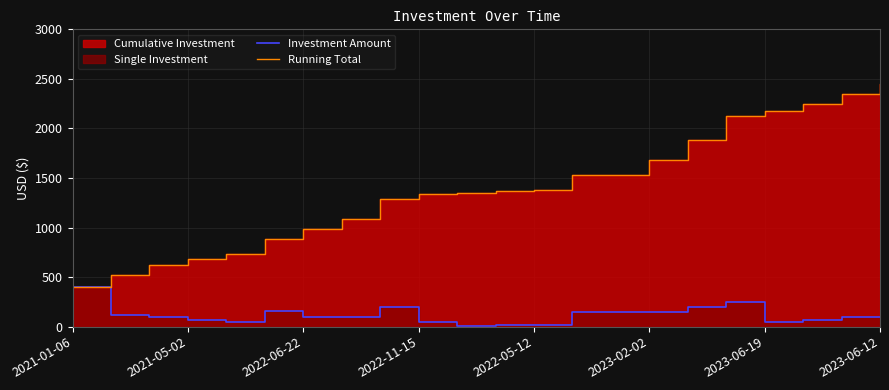

How many values in the Investment Amount series are below 100?

8